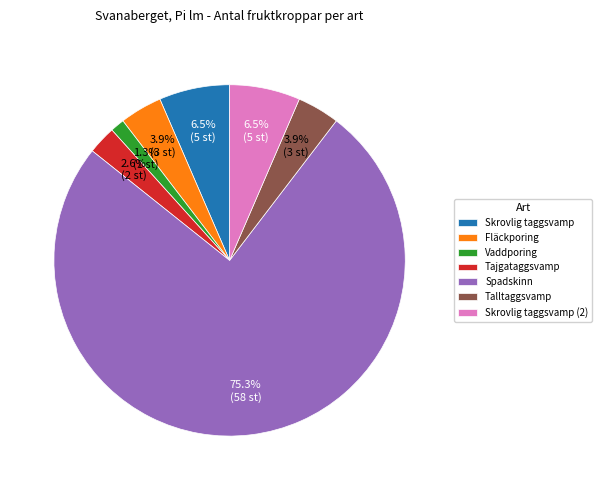

To the nearest percent, what portion does Talltaggsvamp represent?

4%